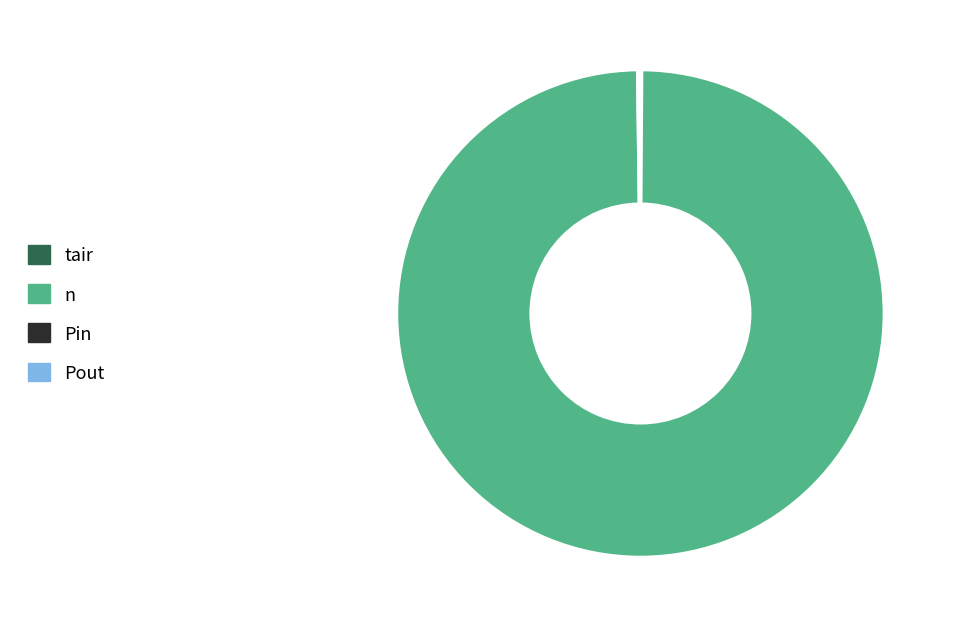

Which slice is the largest?

n